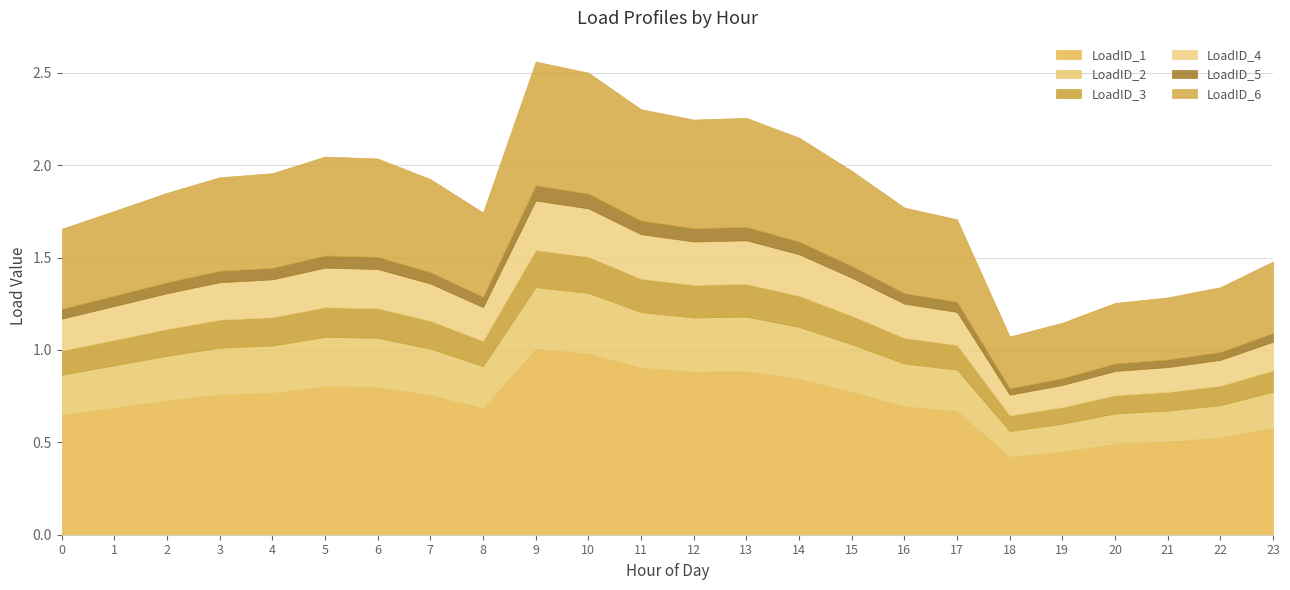

Does the chart have visible grid lines?

Yes